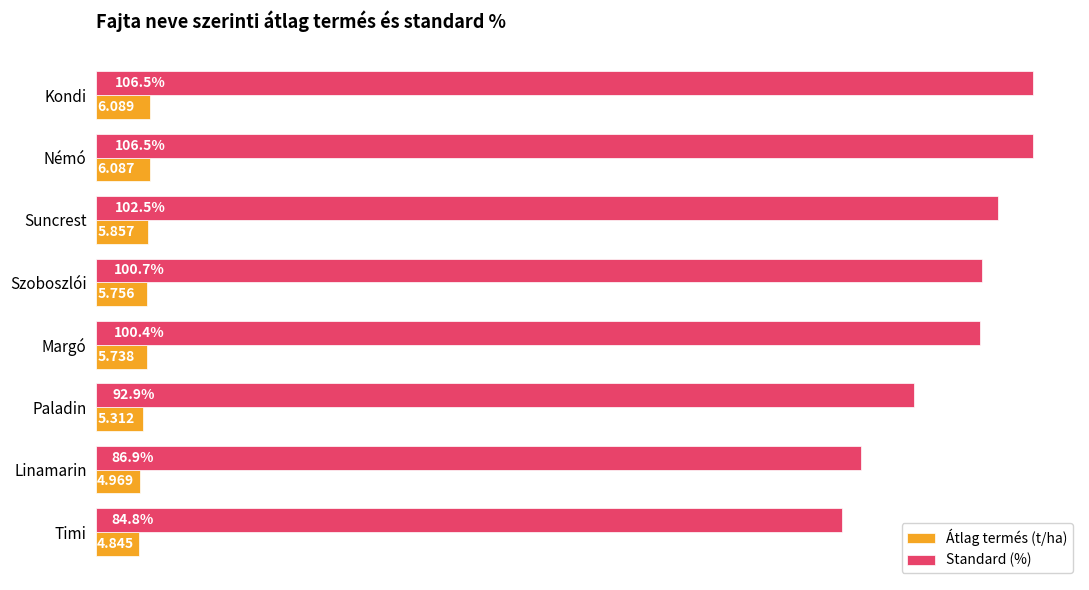

At Paladin, list the series in order from largest to smallest.

Standard (%), Átlag termés (t/ha)